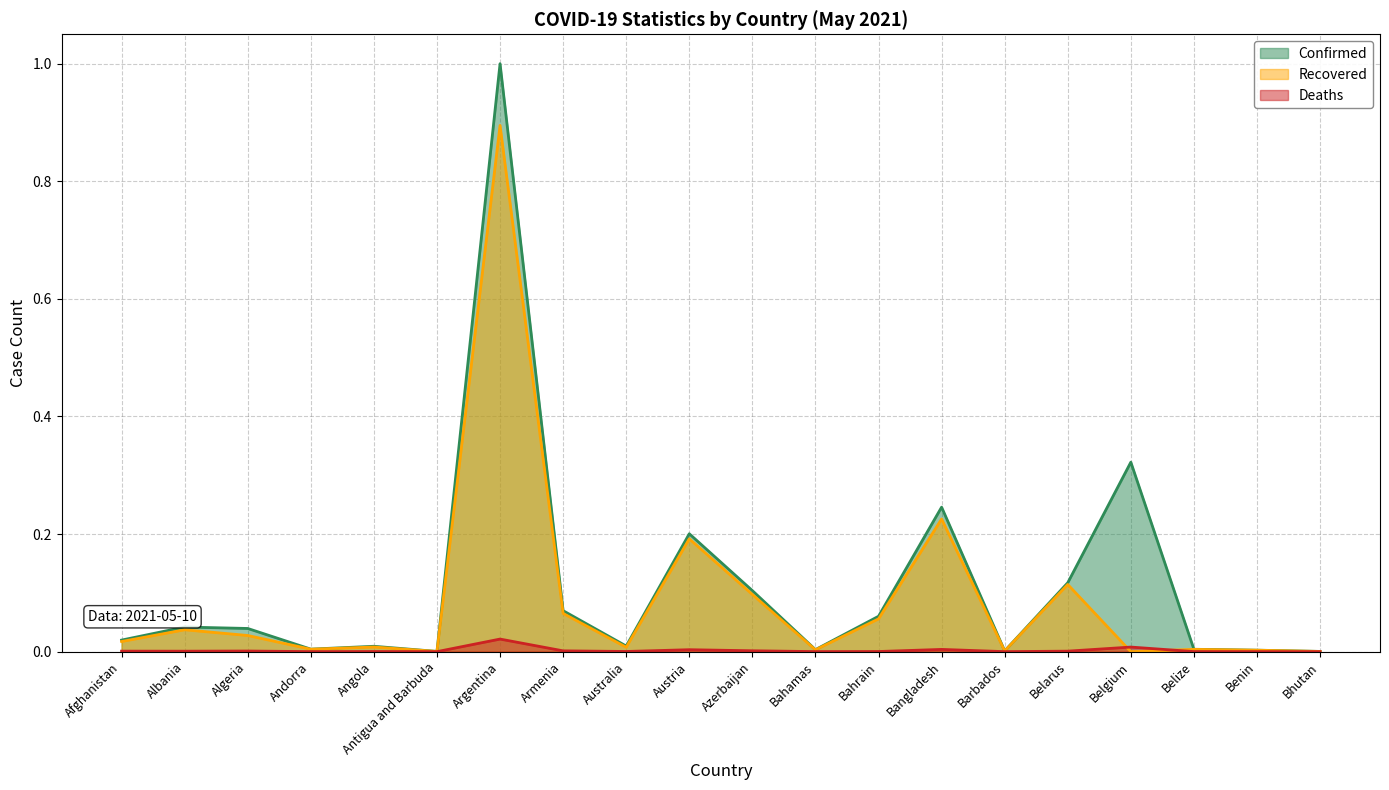

Is it true that Recovered equals 0.1 at Austria?

False